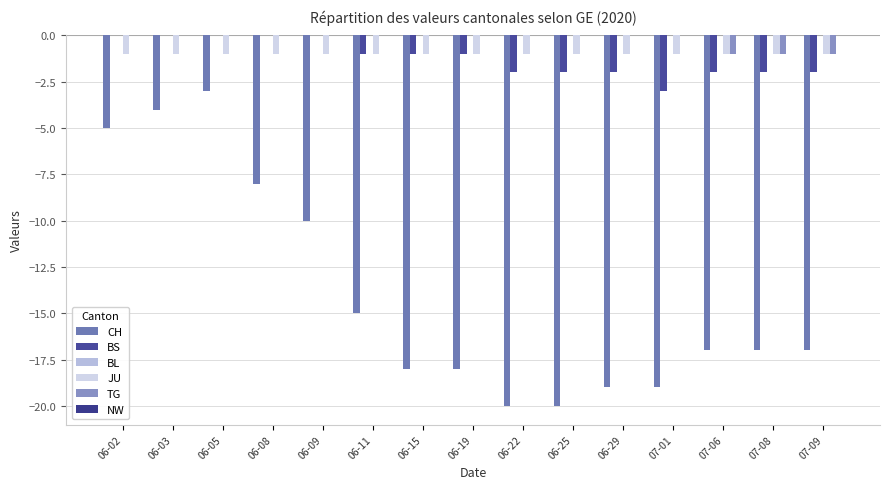

What is the label of the 8th bar from the right?

06-19